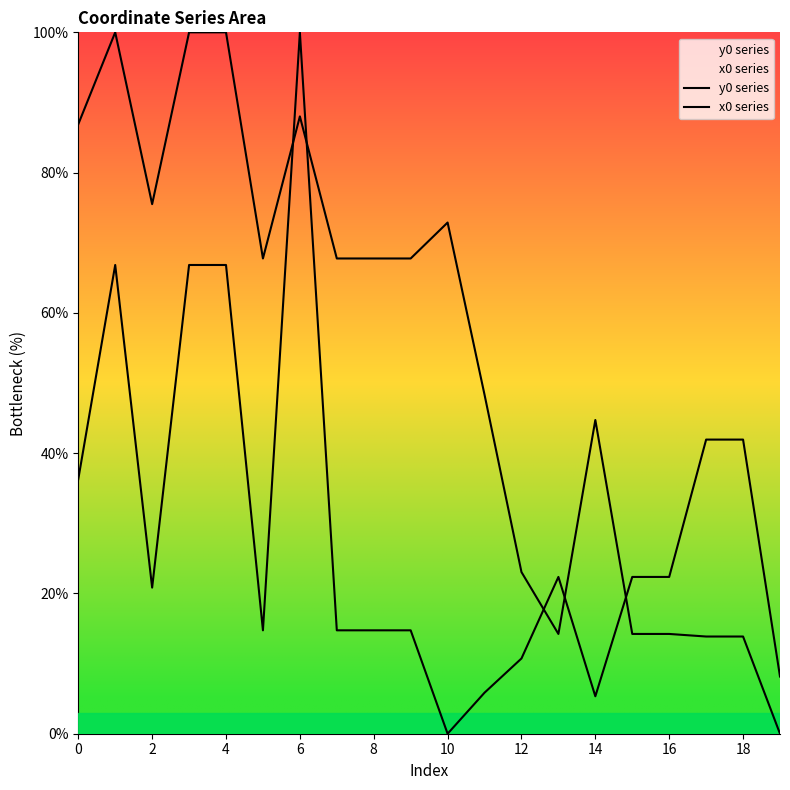

How many times do y0 series and x0 series cross each other?

5